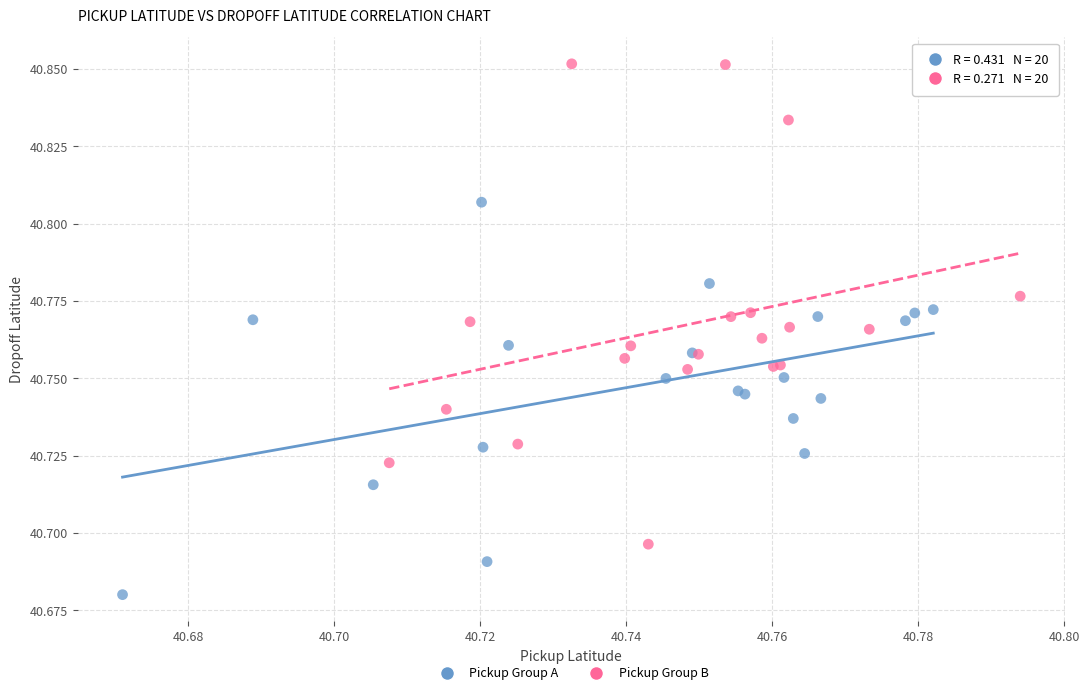

Which series has the widest spread of Y values?

Pickup Group B